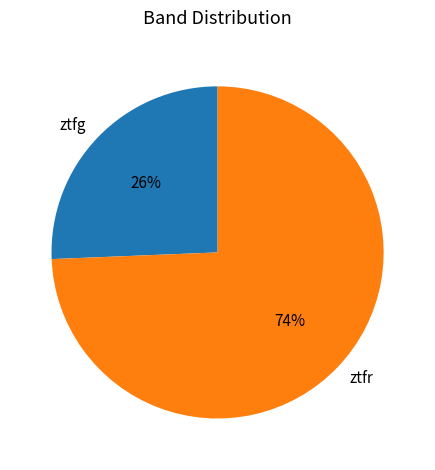

Count the number of slices in the pie.

2